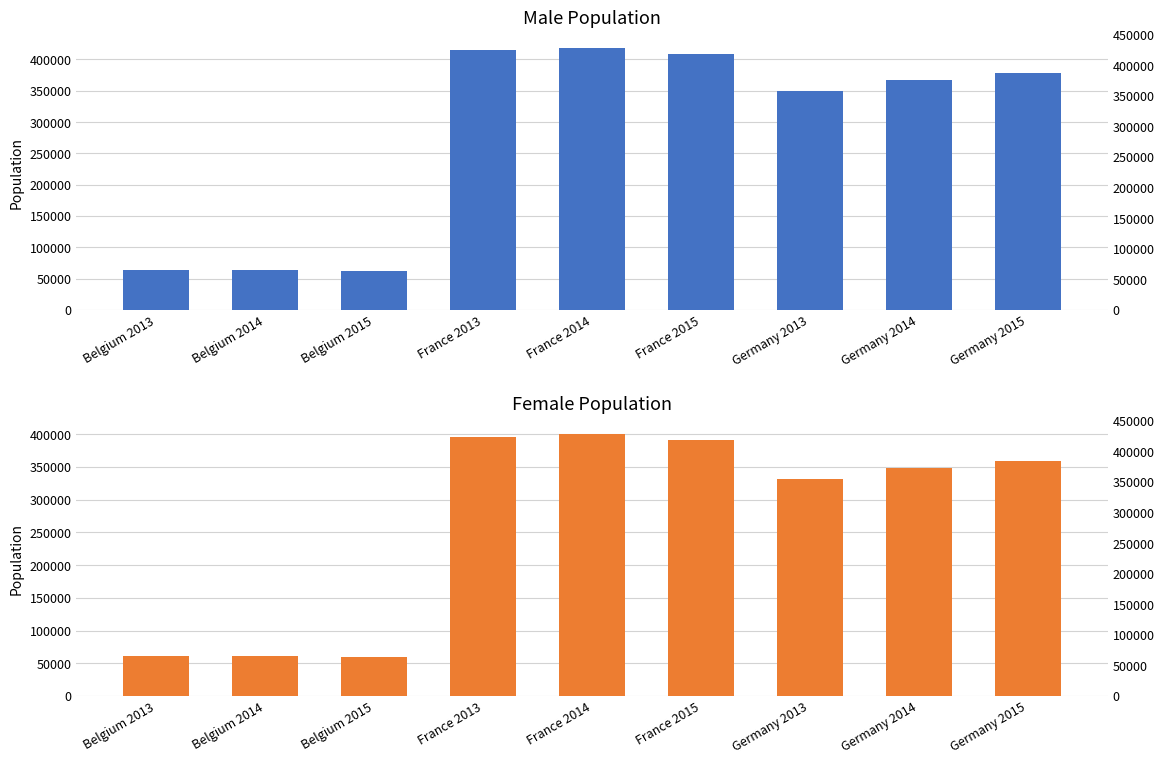

What is the difference between the second highest and second lowest values in the Male series?

351589